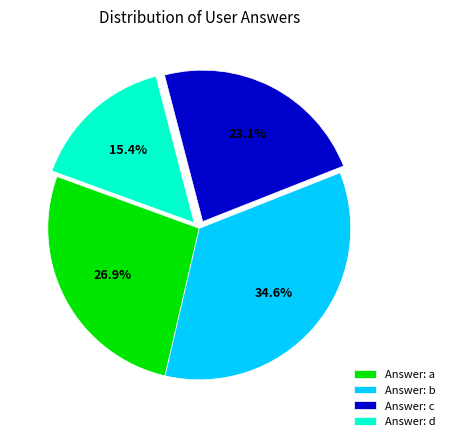

To the nearest percent, what is the difference between the largest and smallest slice percentages?

19%